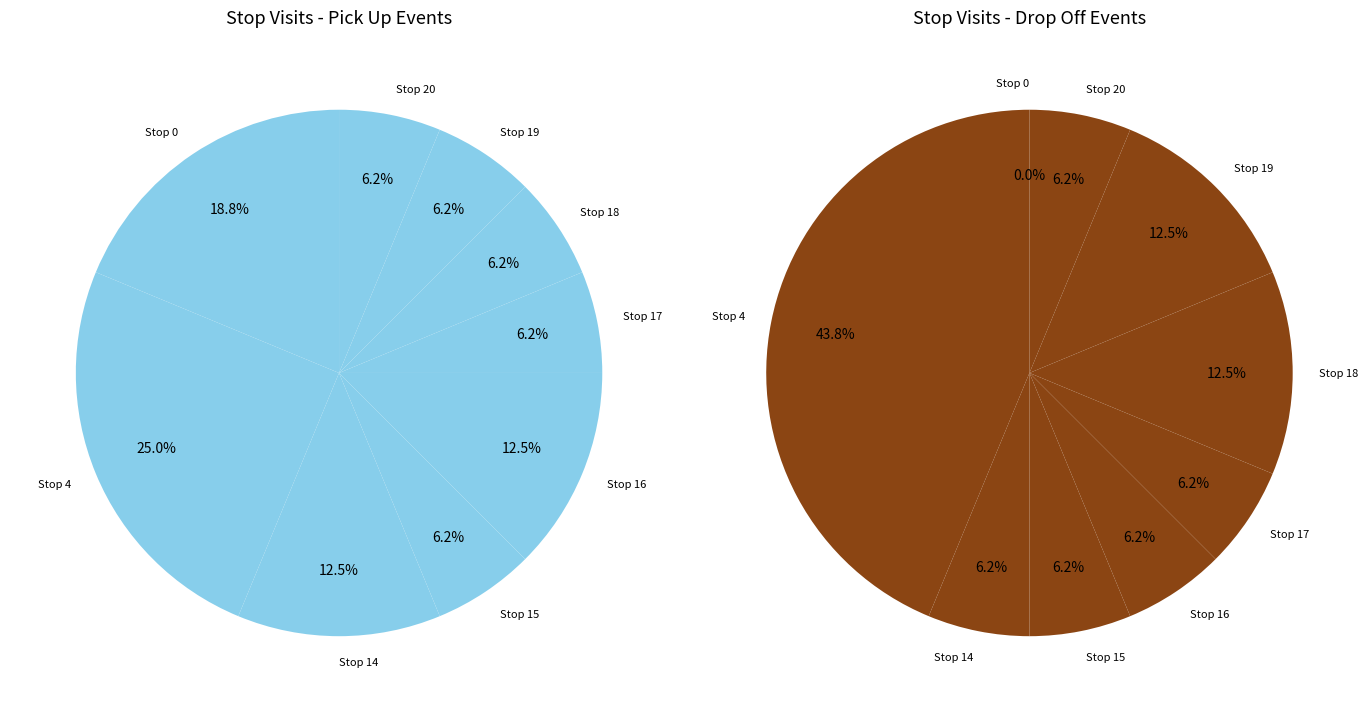

What is the change in value from Stop 4 to Stop 17?

-6